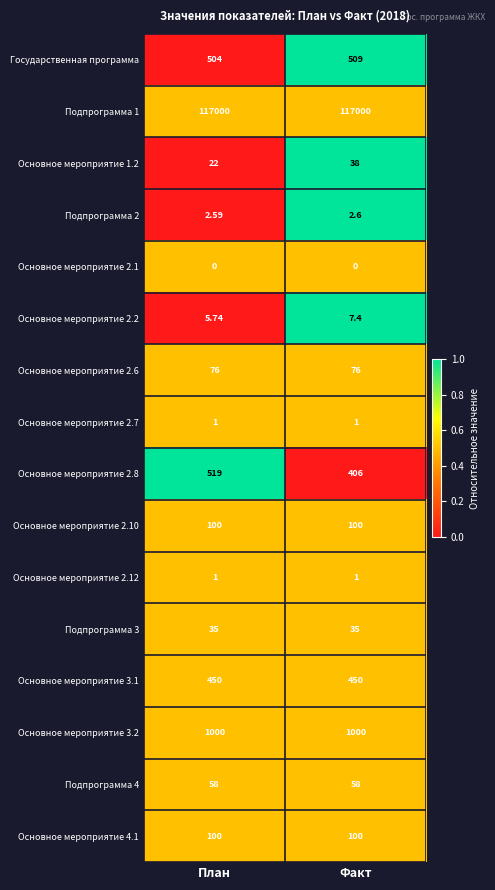

Where is Подпрограмма 2 nearest to the value 2?

План